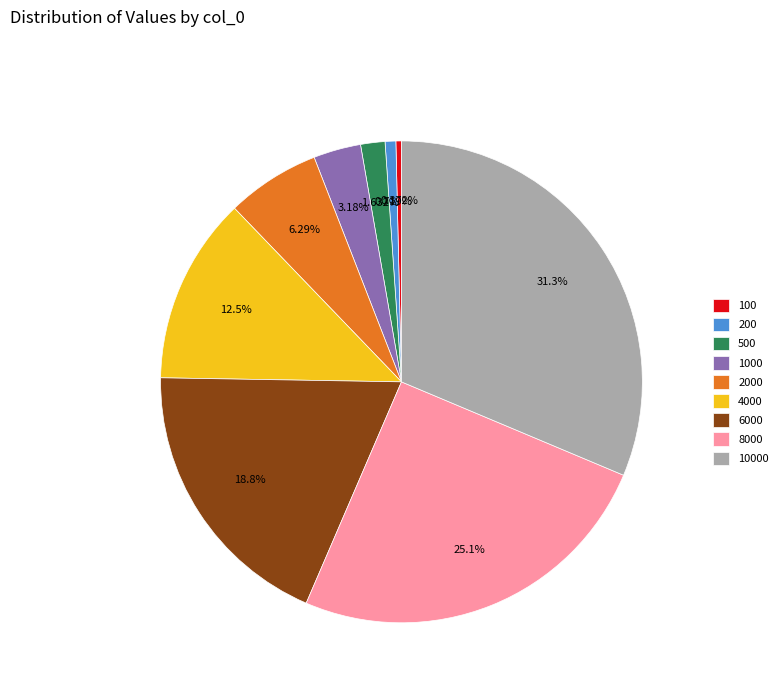

Which slice is the largest?

10000